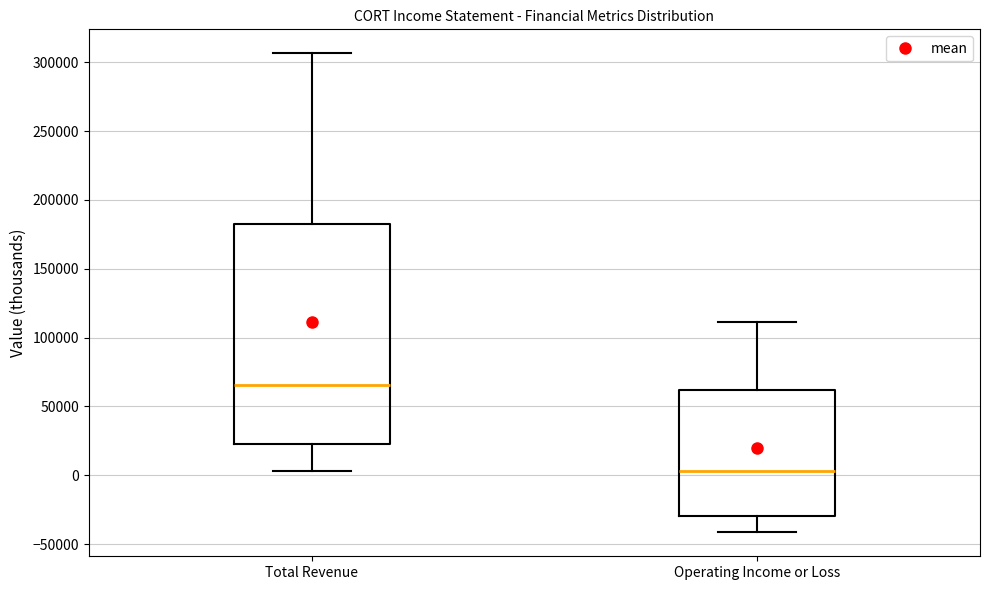

Which box is the tallest, from its lower edge to its upper edge?

Total Revenue